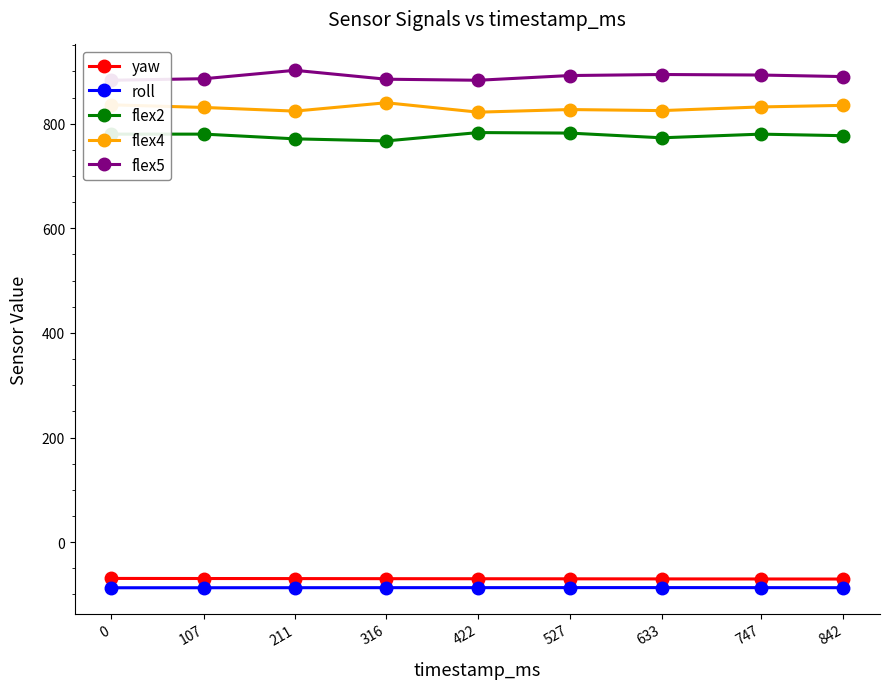

What is the minimum value shown in the chart?

-87.2